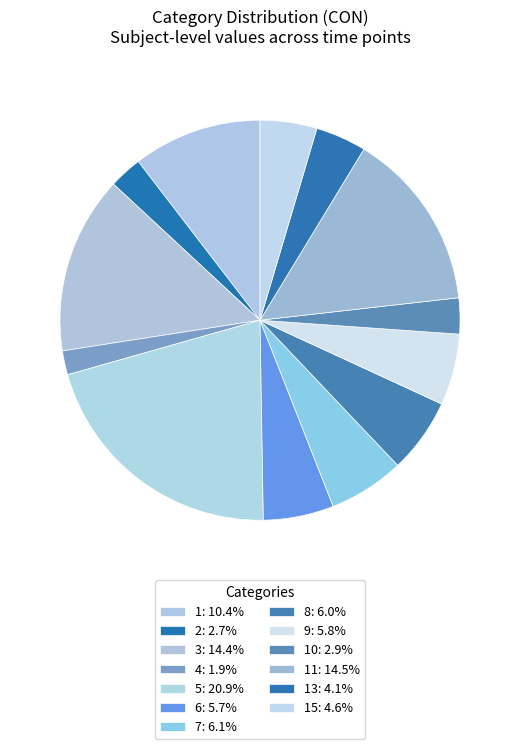

How many slices are in this pie chart?

13